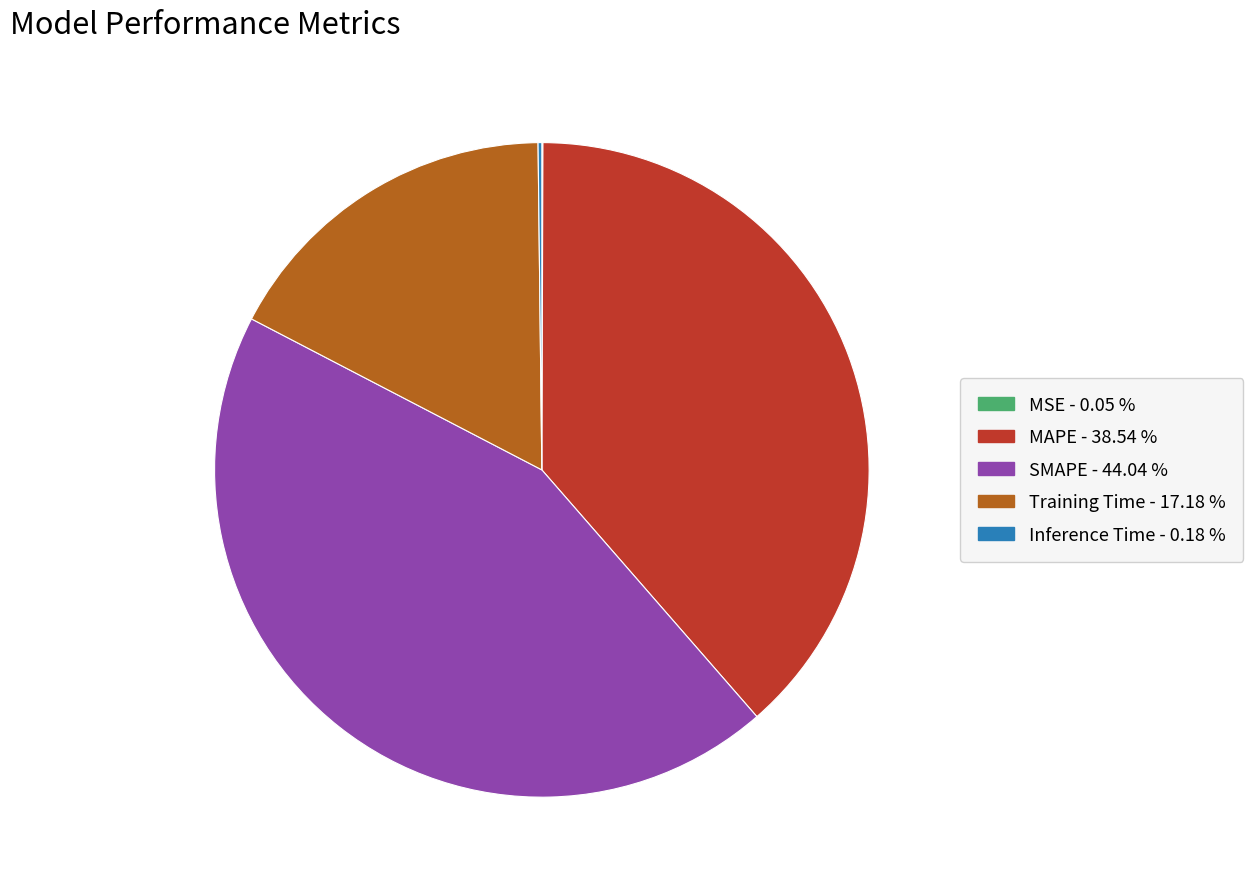

Between MAPE and Training Time, which is larger?

MAPE